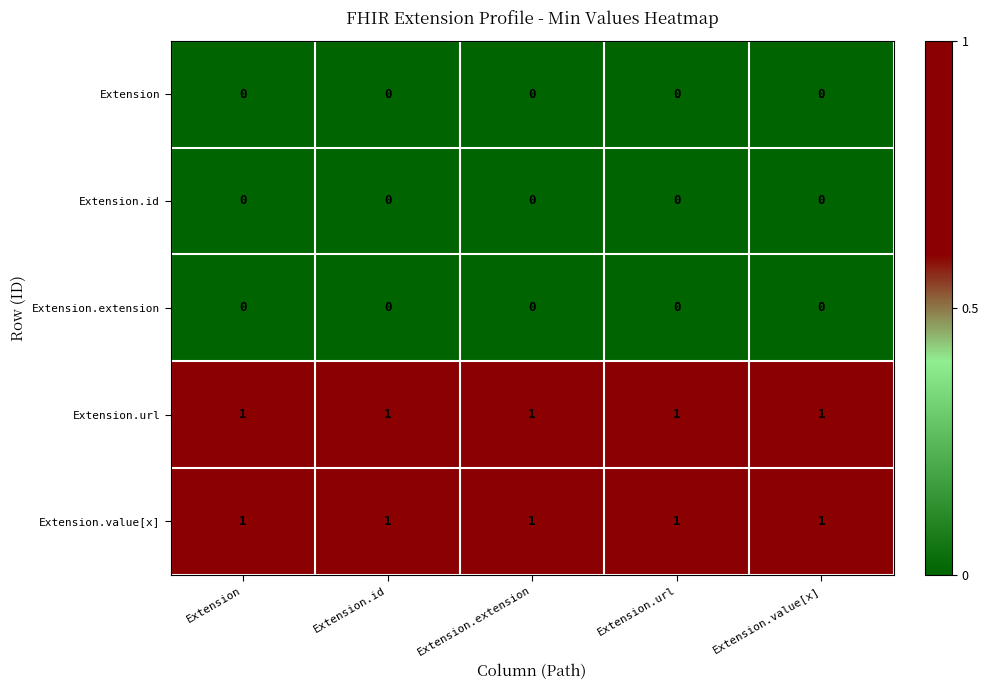

At how many categories does at least one series exceed 0?

5